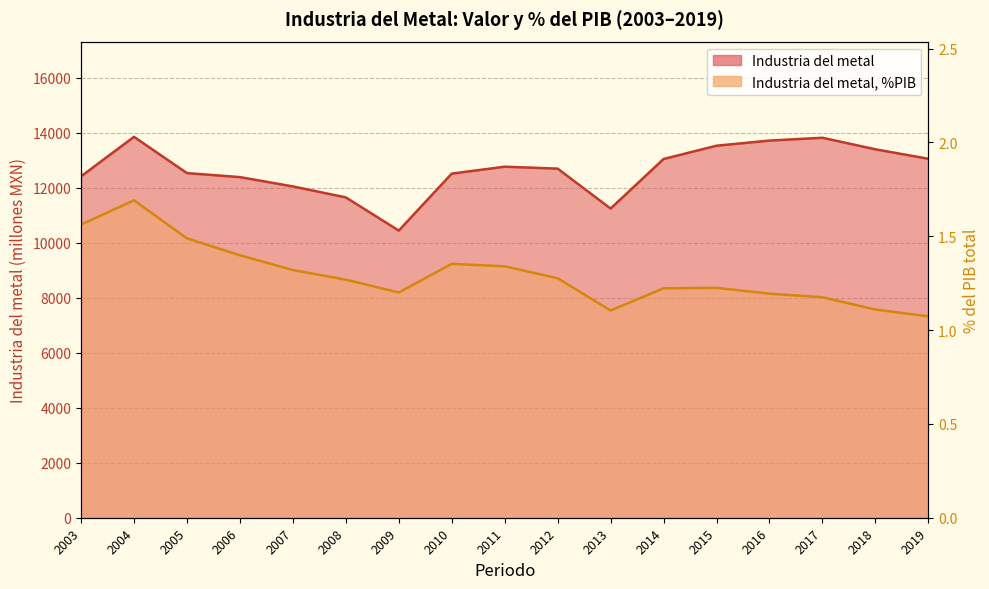

Does the chart display data point markers on the line(s)?

No